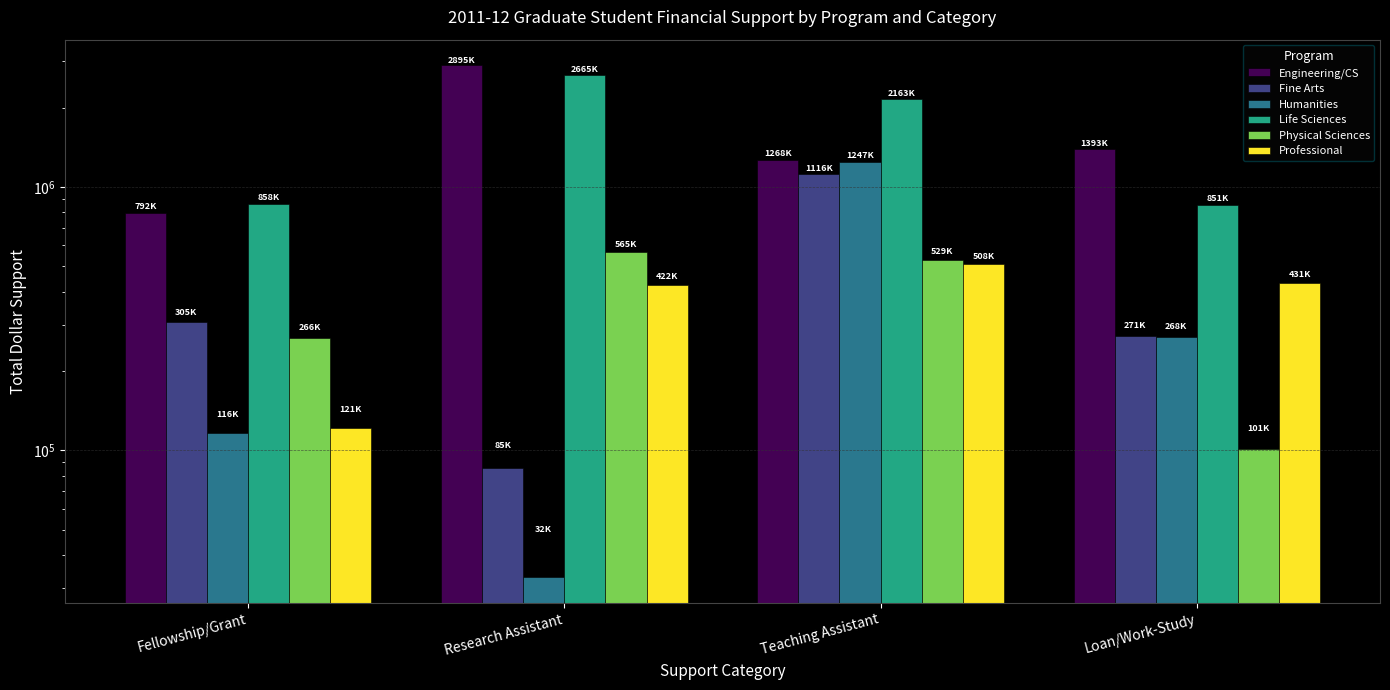

What is the total value across all series at Research Assistant?

6667519